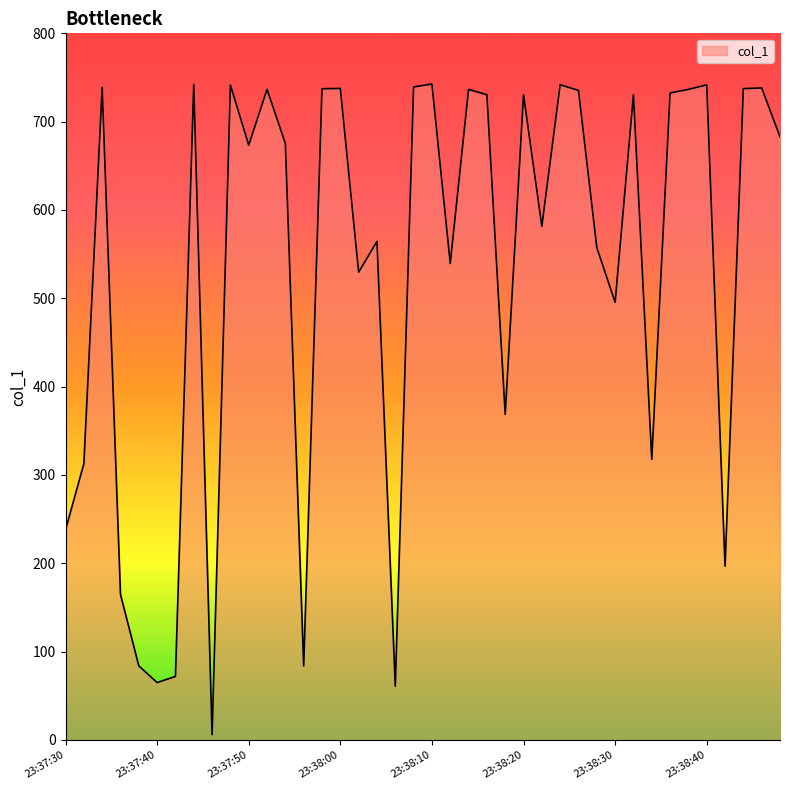

True or false: there are more than 2 points higher than both neighbors.

True